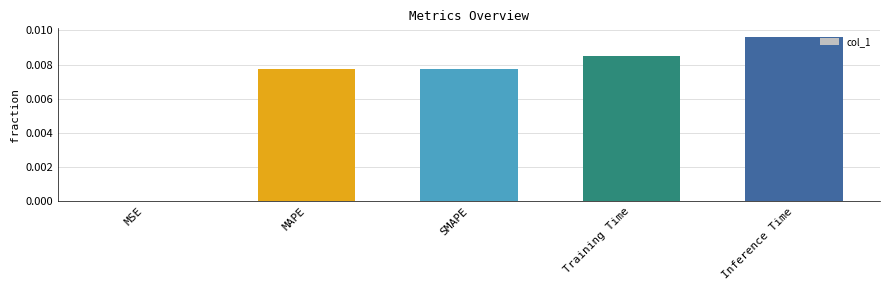

The value at Training Time is 0.0. True or false?

True